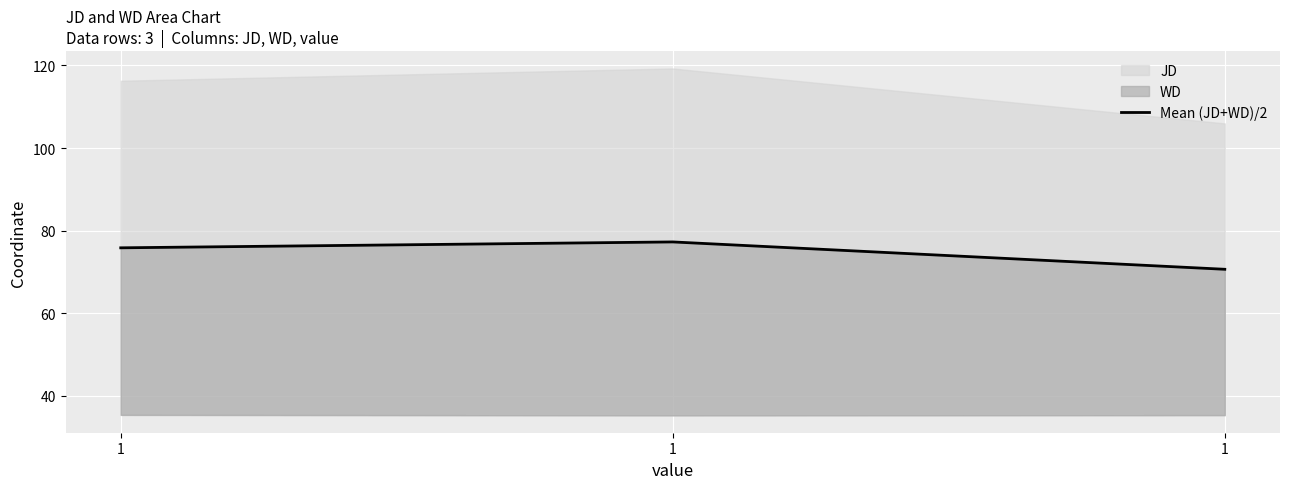

What is the approximate value at 1?

77.3